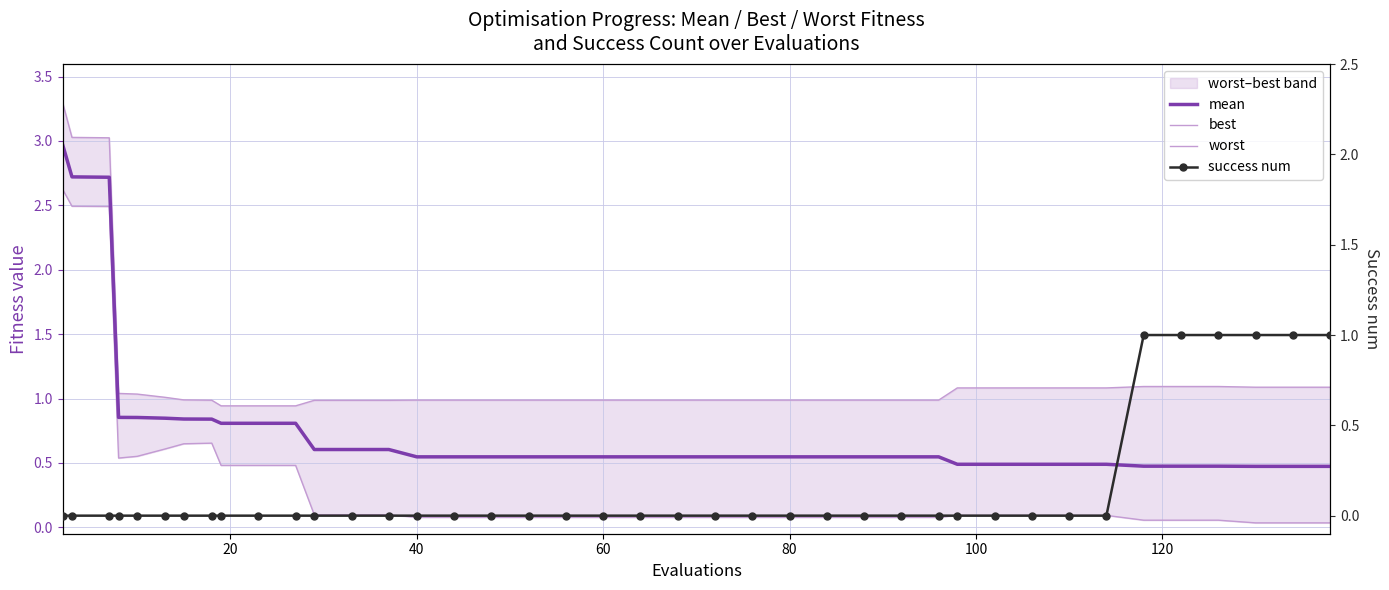

Which series has the widest spread of values?

best